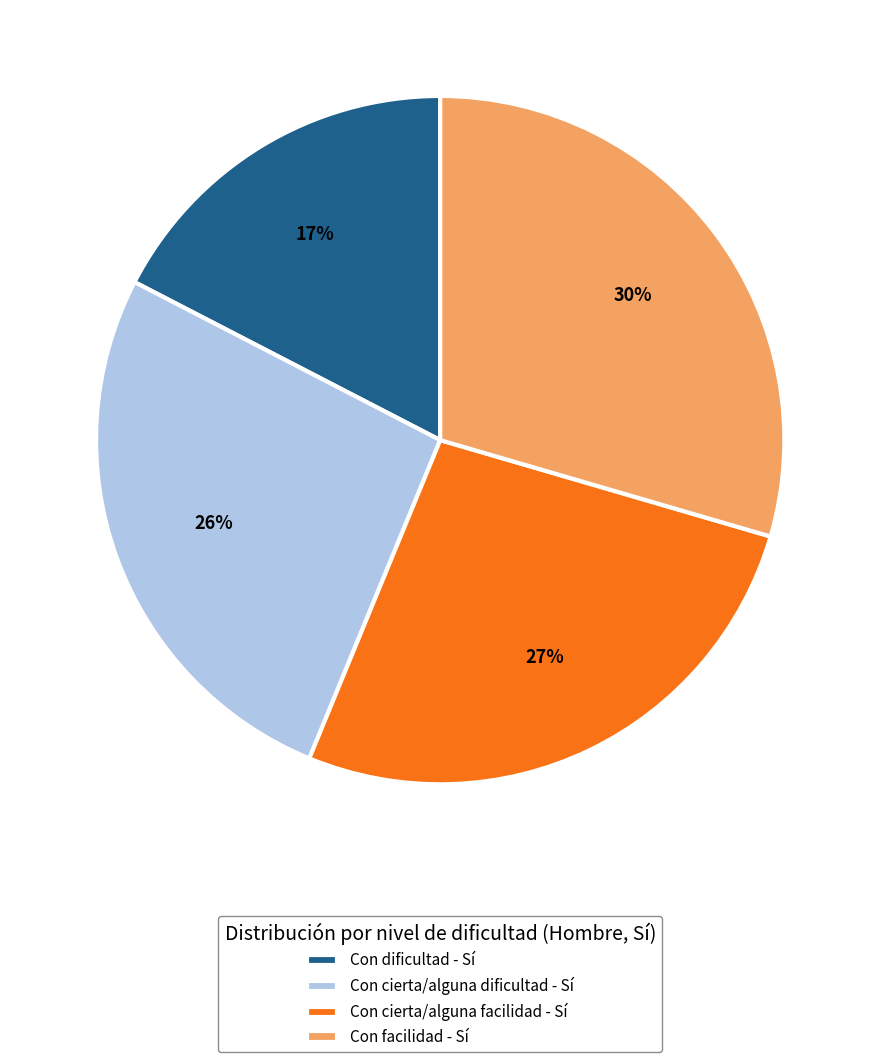

Is Con cierta/alguna dificultad - Sí the majority of the pie?

No